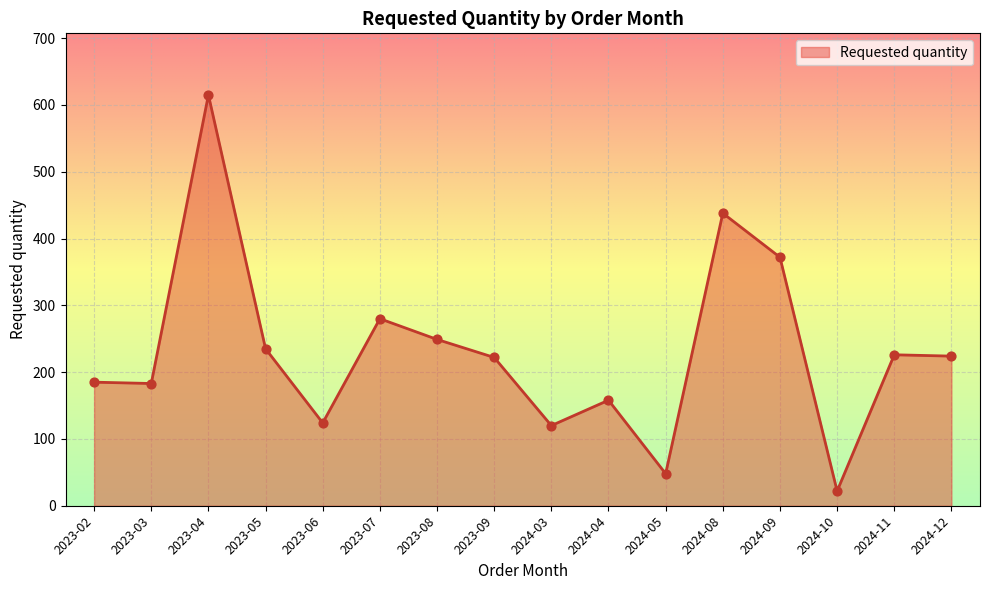

What is the change in value from 2024-11 to 2024-12?

-2